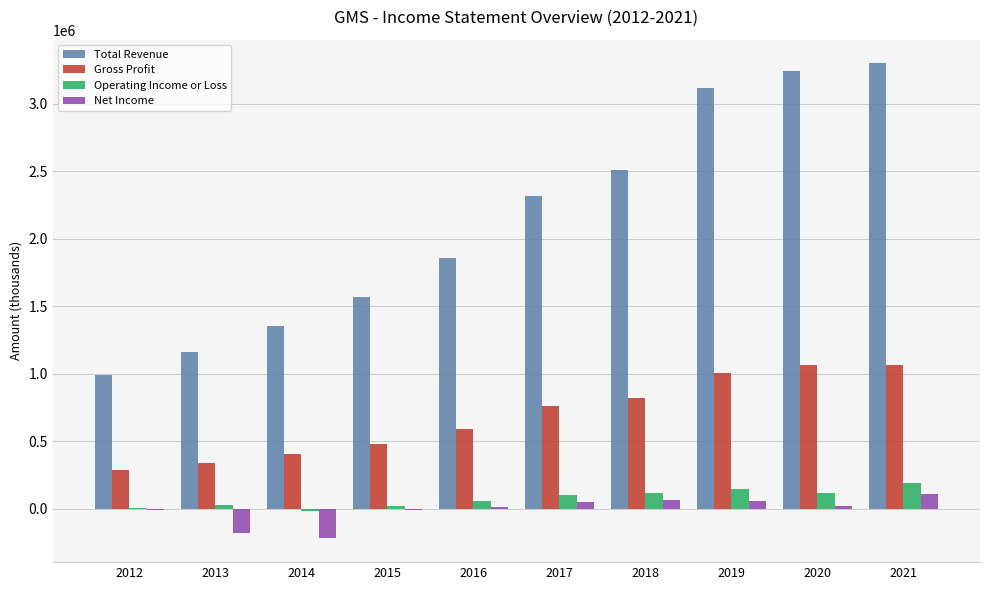

What is the maximum value shown in the chart?

3298800